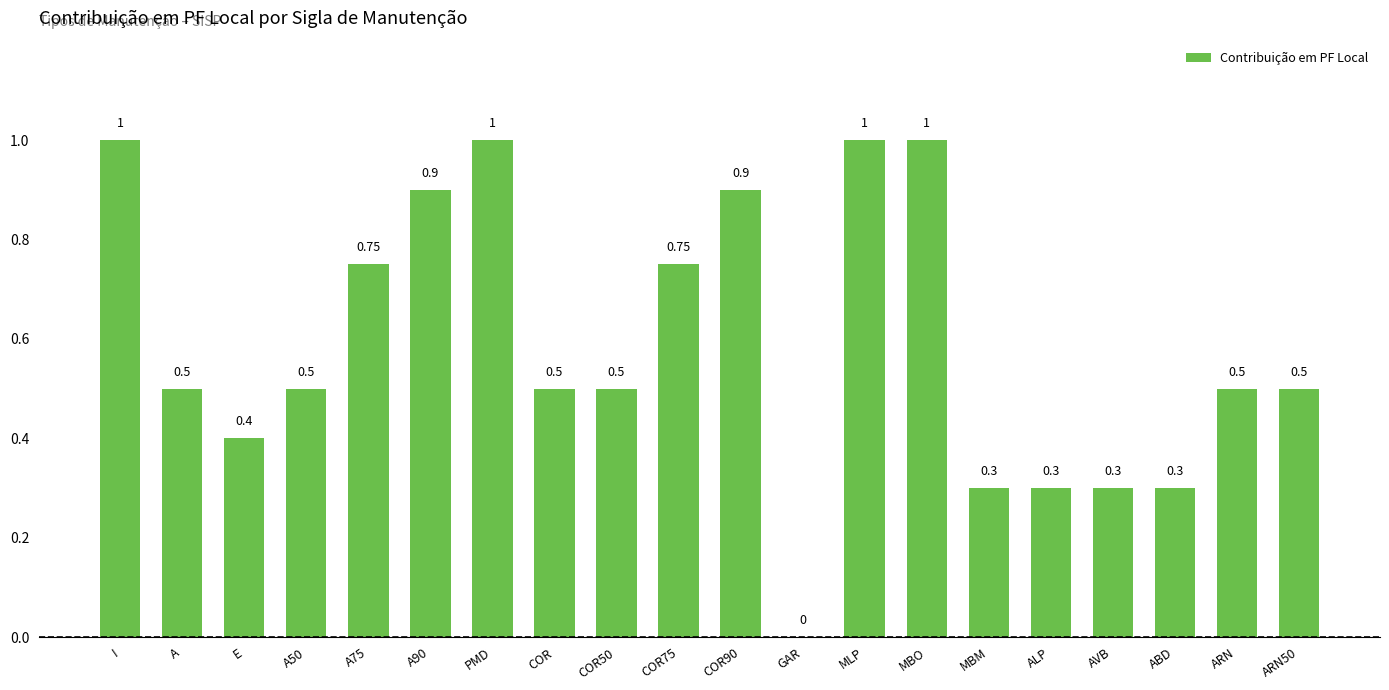

What is the sum of the values at PMD and COR90?

1.9